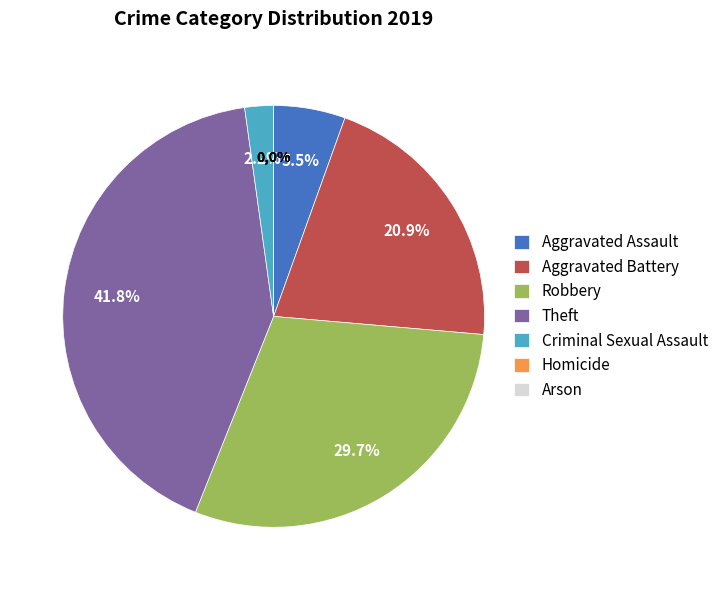

Does Aggravated Battery represent more than half of the total?

No